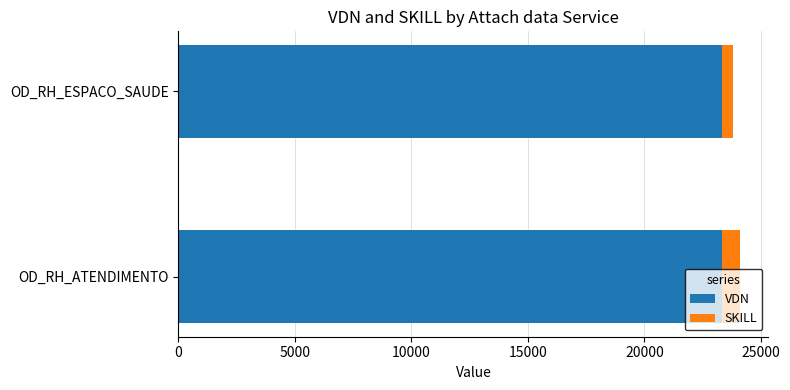

What is the maximum value for VDN?

23339